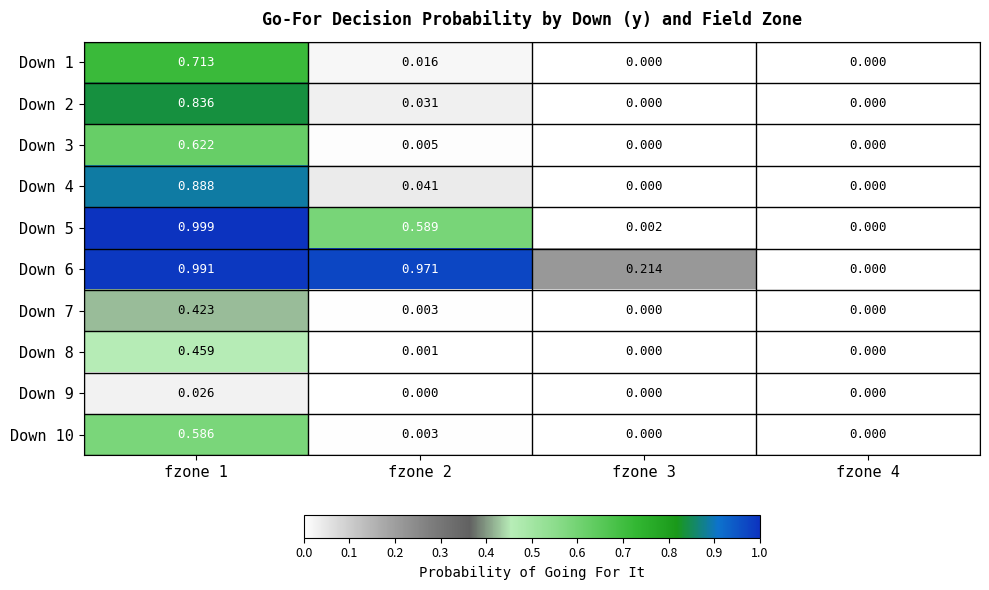

How many positive values does the Down 1 series have?

2